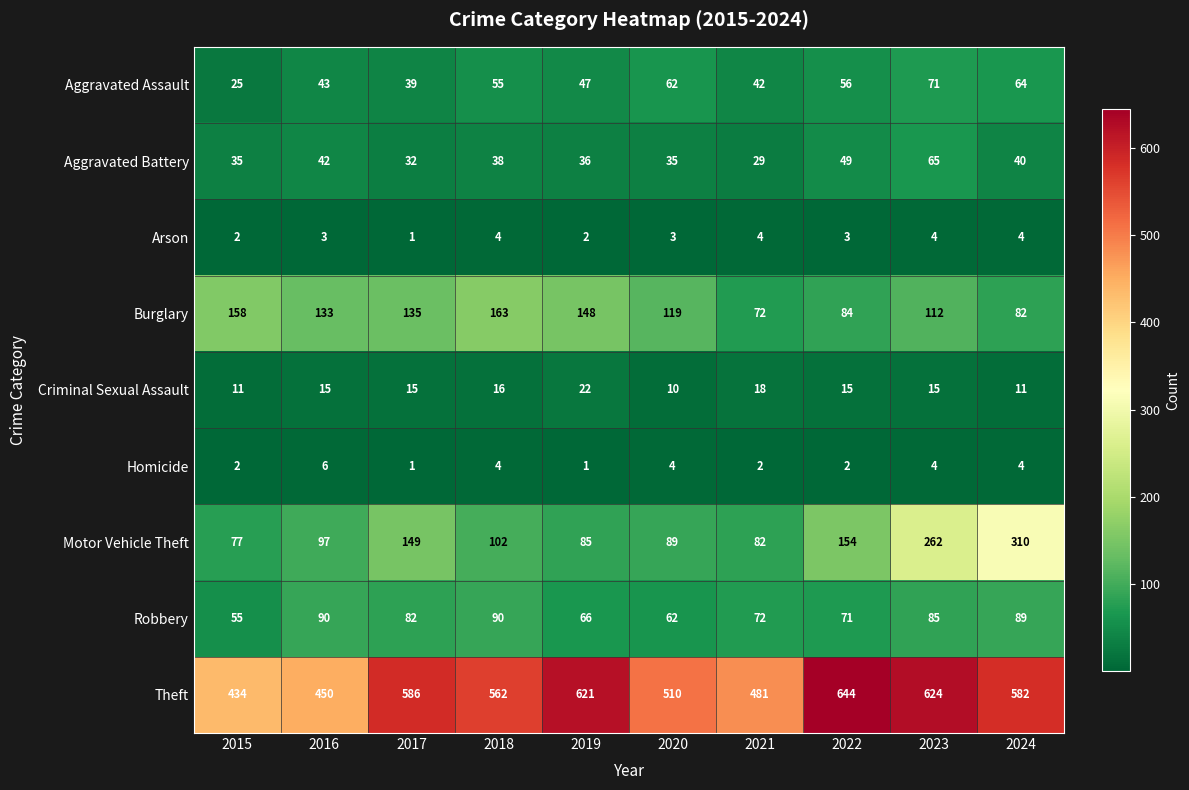

Which series has the largest range (max minus min)?

Motor Vehicle Theft